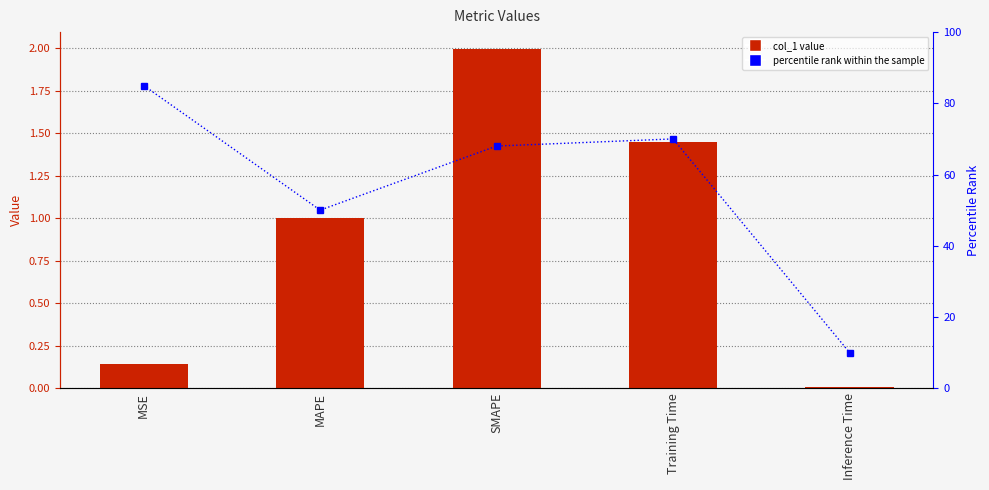

What is the value of the percentile rank within the sample bar at the 5th from the left?

10.0